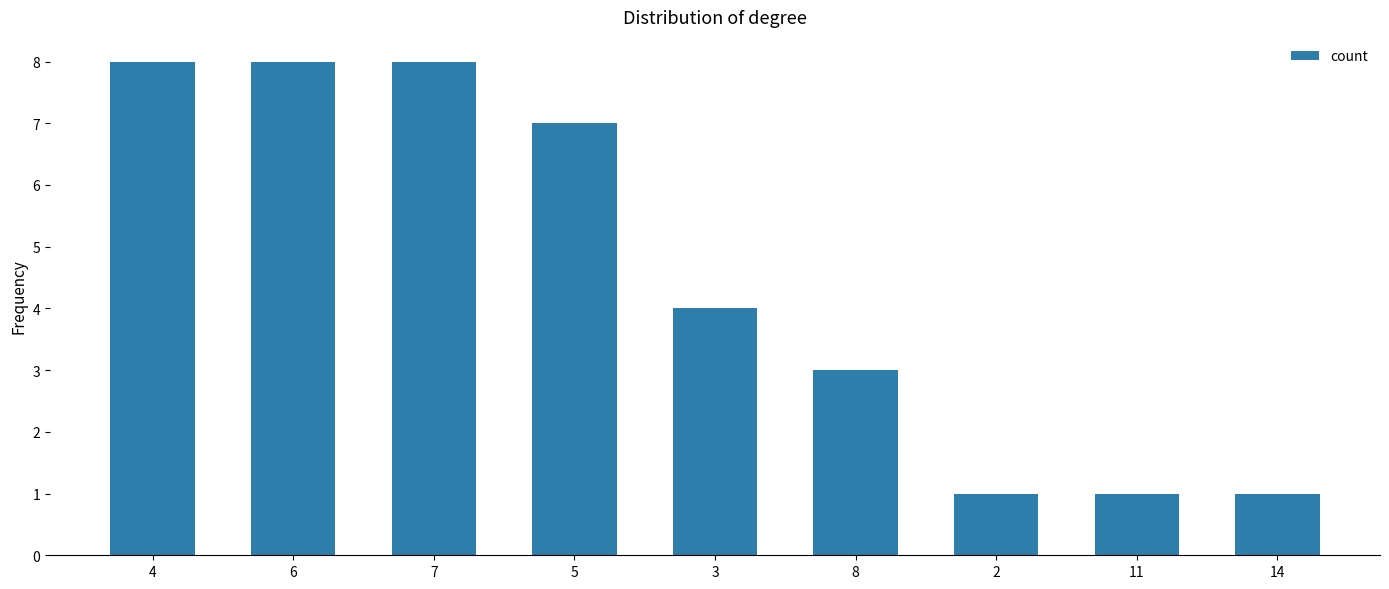

What position from the left is 11?

8